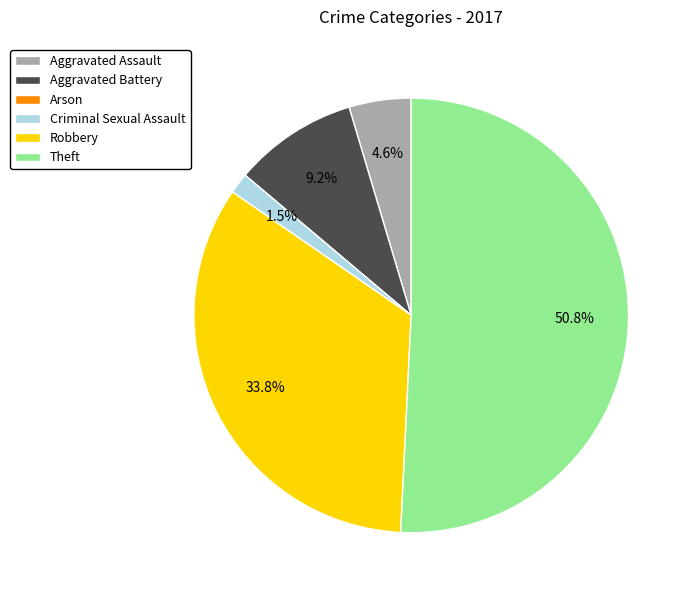

To the nearest percent, what portion does Aggravated Battery represent?

9%